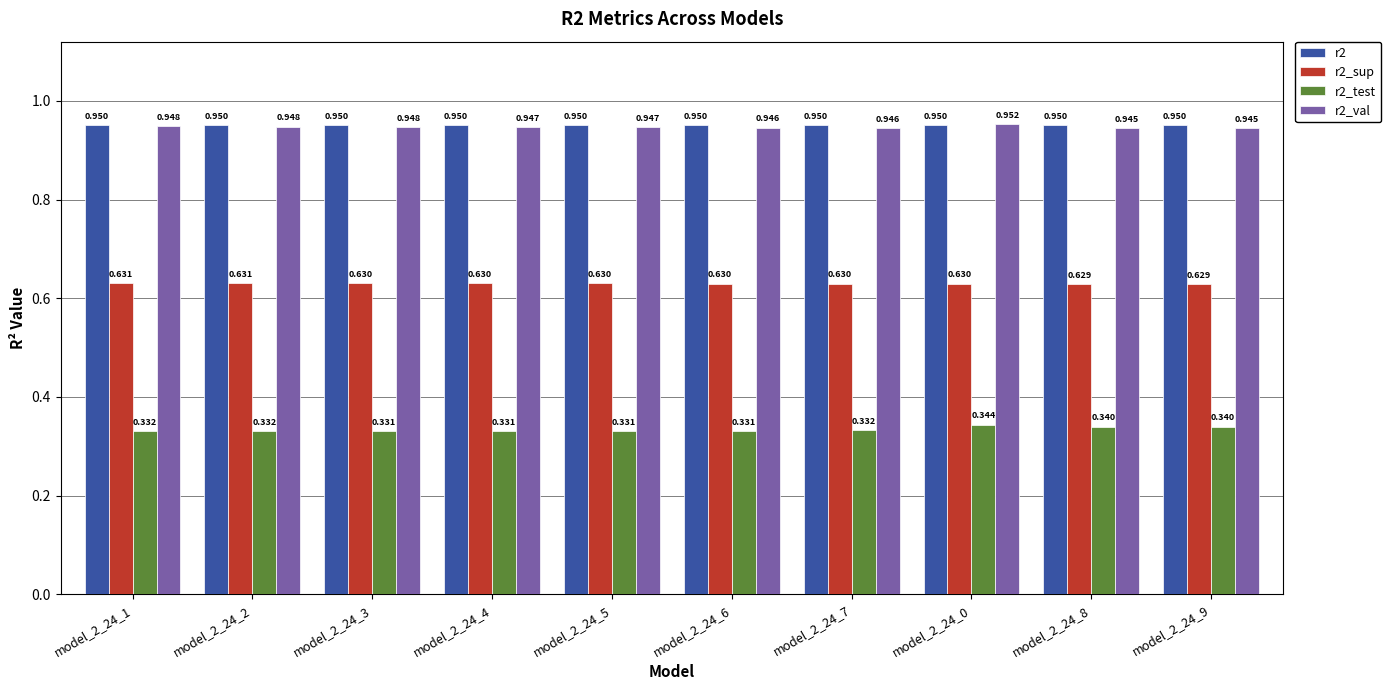

At which category is the sum across all series the highest?

model_2_24_0